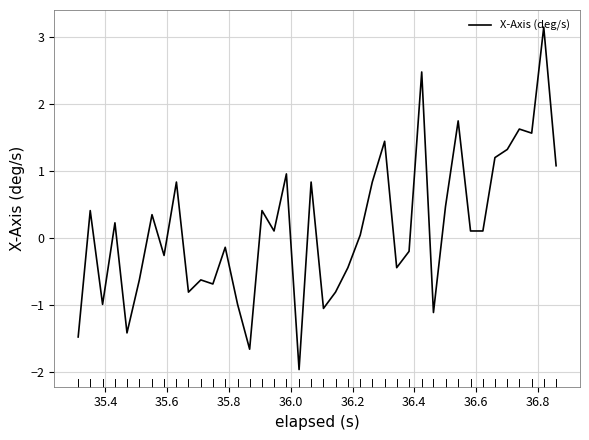

How many values are above zero?

22